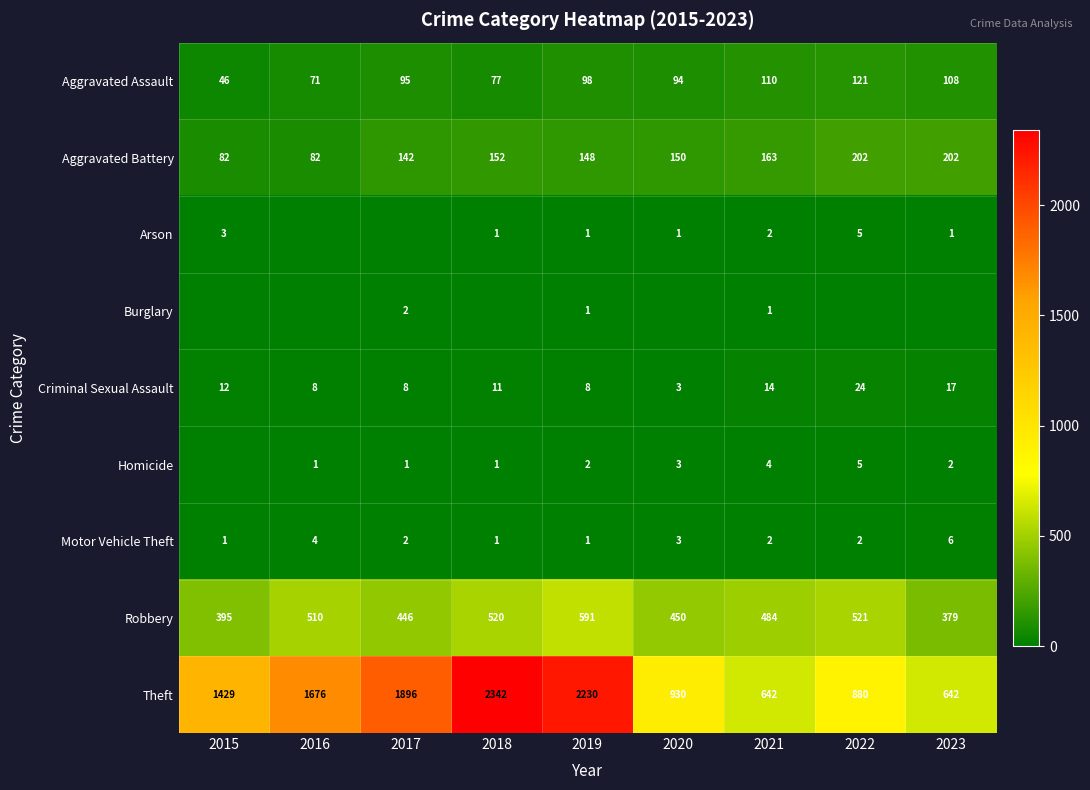

What is the sum of the Arson values at 2015 and 2022?

8